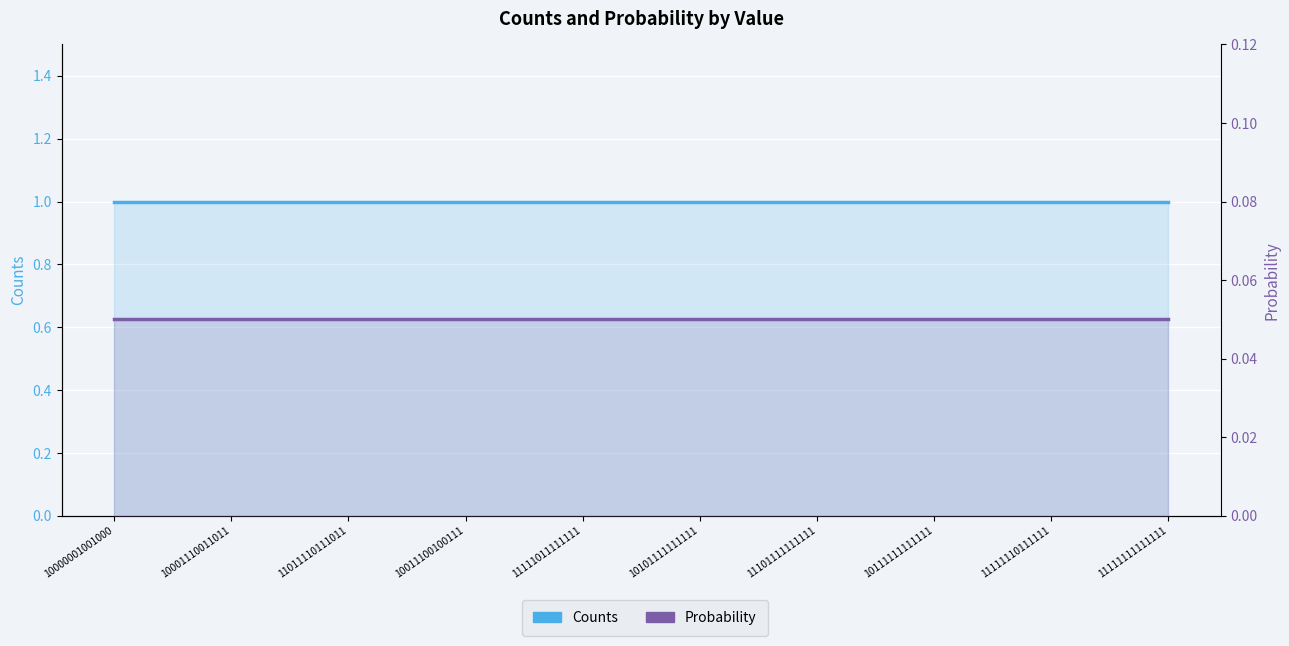

Reading right to left, list all the values displayed in this chart.

Counts: 1.0	1.0	1.0	1.0	1.0	1.0	1.0	1.0	1.0	1.0
Probability: 0.1	0.1	0.1	0.1	0.1	0.1	0.1	0.1	0.1	0.1